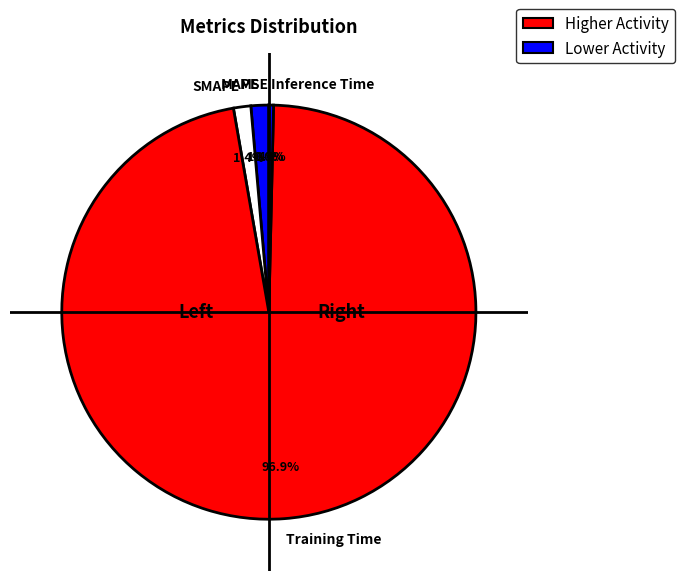

Is SMAPE the majority of the pie?

No